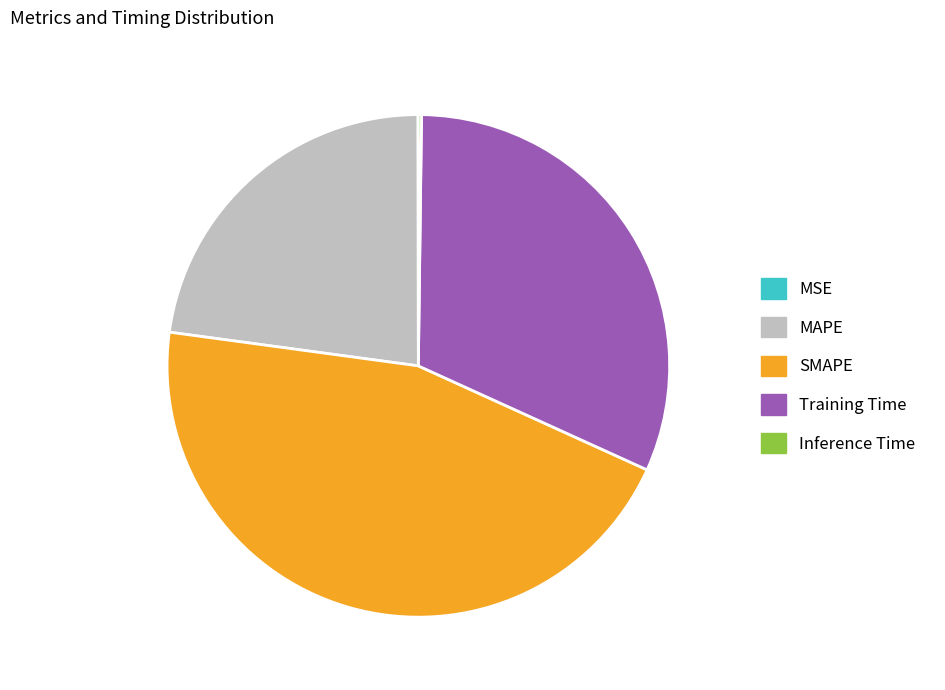

Which slice is the largest?

SMAPE